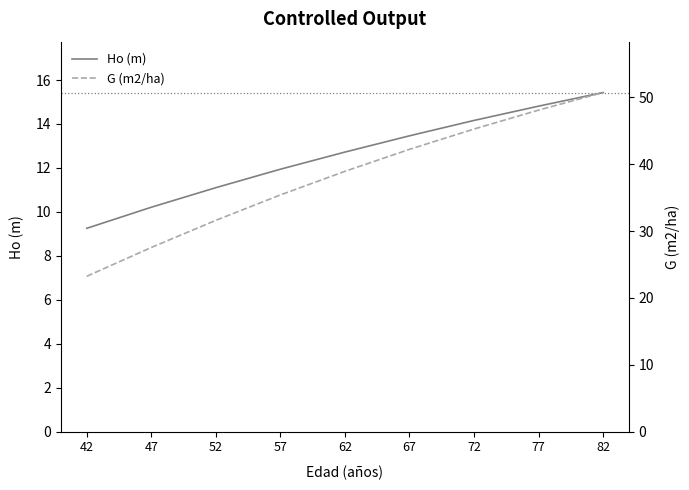

What is the sum of all G (m2/ha) values?

343.0